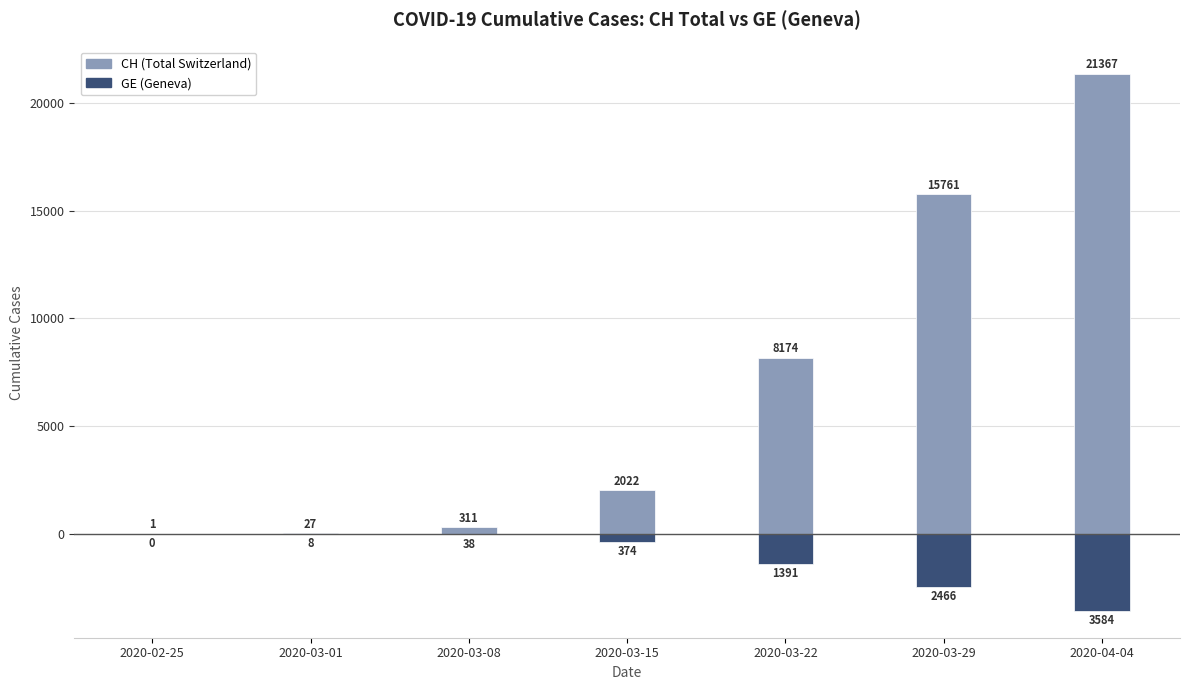

The CH (Total Switzerland) series shows 8174 at 2020-03-22. True or false?

True